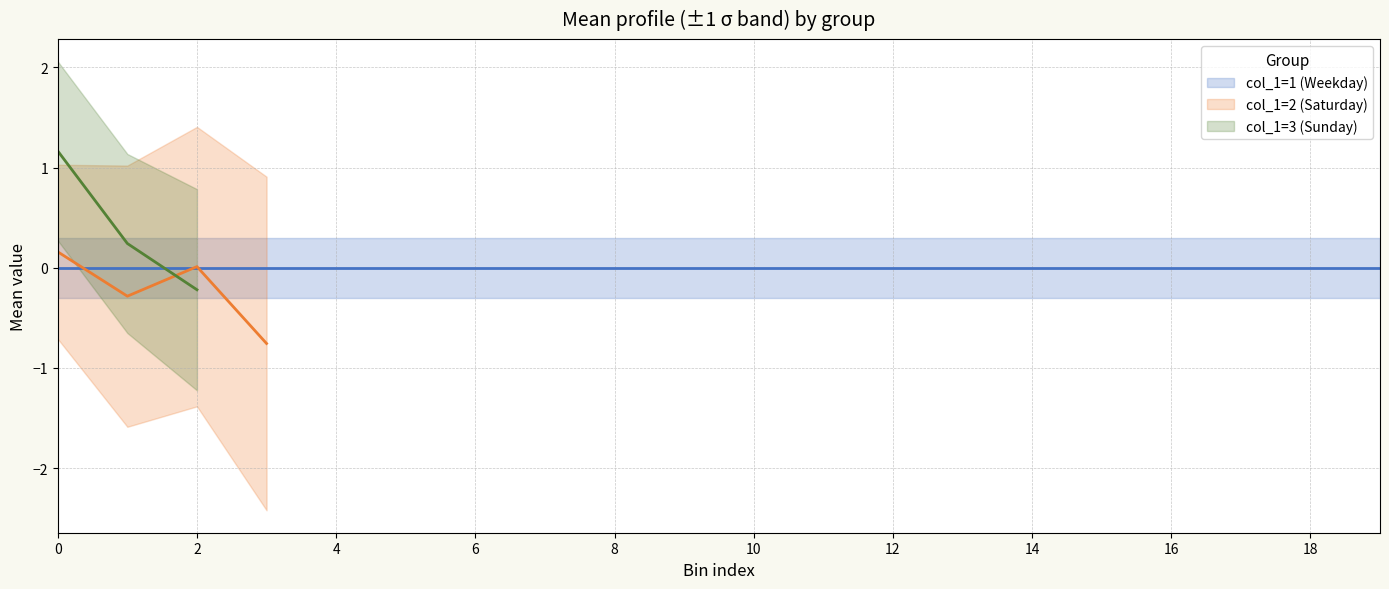

How many series are shown in this chart?

3